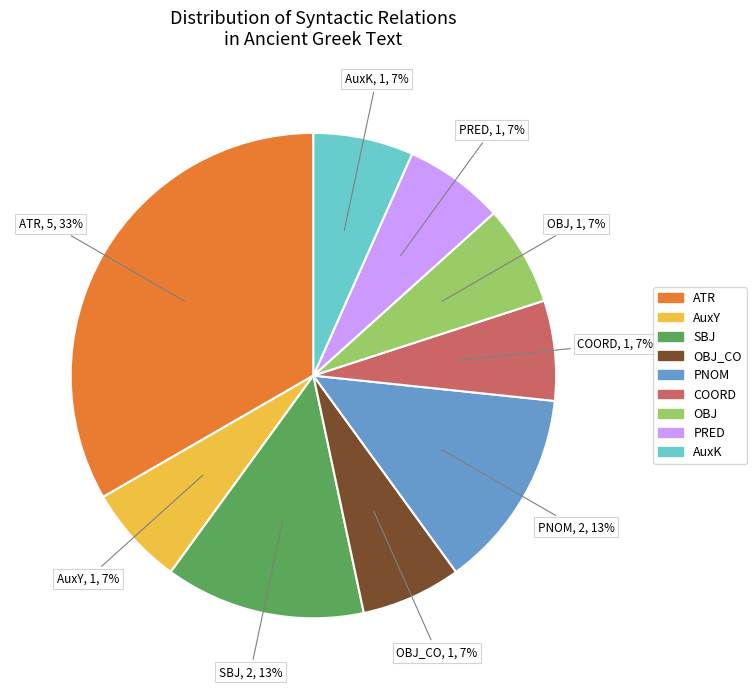

What is the ratio of the value at COORD to the value at OBJ_CO?

1.0